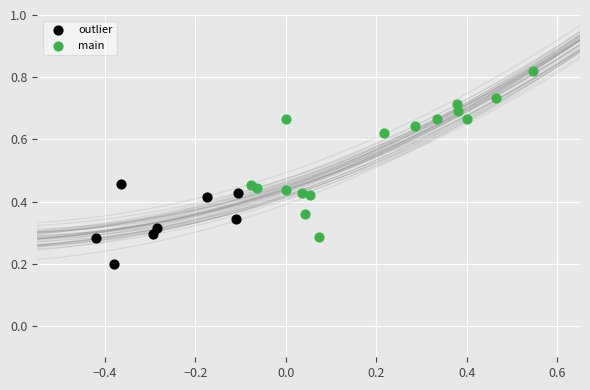

Which series has the widest spread of Y values?

main